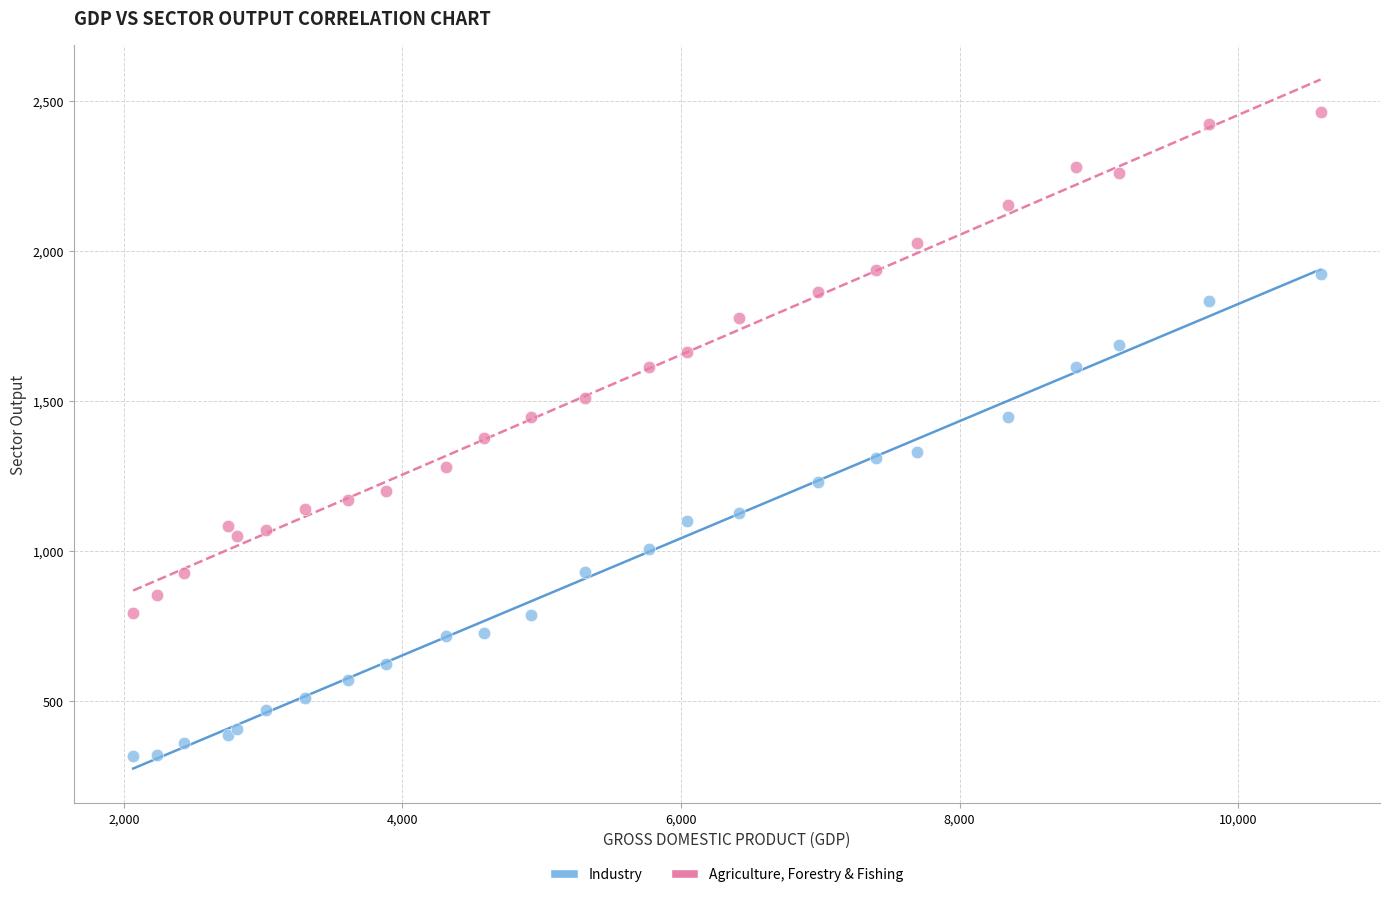

Which series contains the lowest Y value?

Industry